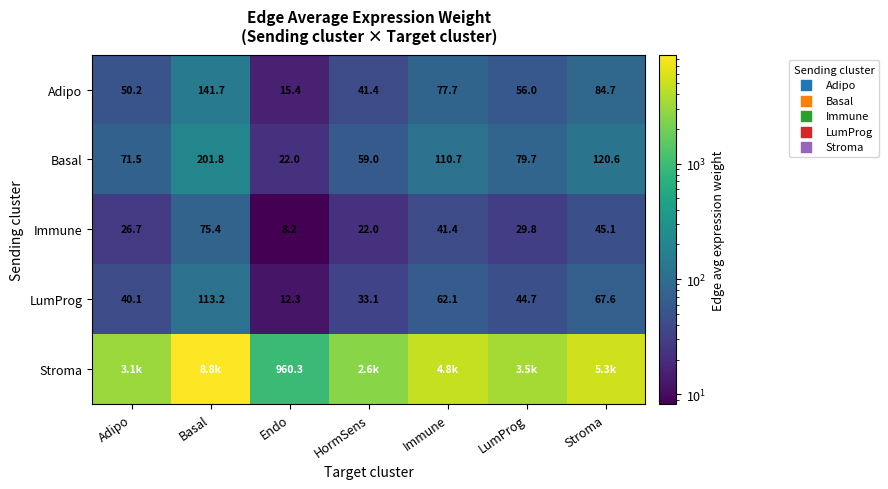

List the labels in order of Immune value, largest first.

Basal, Stroma, Immune, LumProg, Adipo, HormSens, Endo